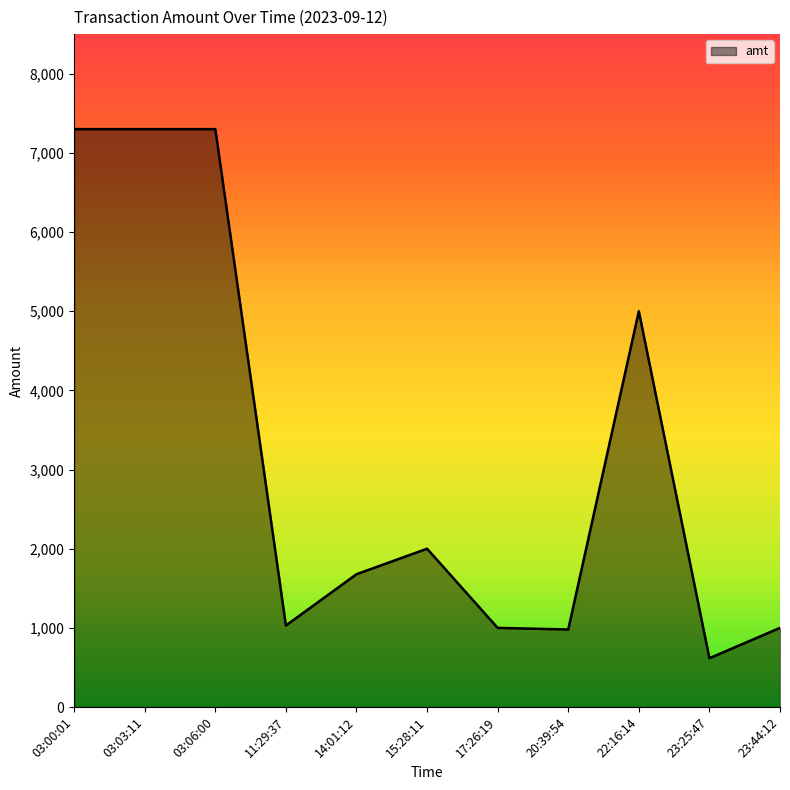

What is the difference between the maximum and minimum values?

6683